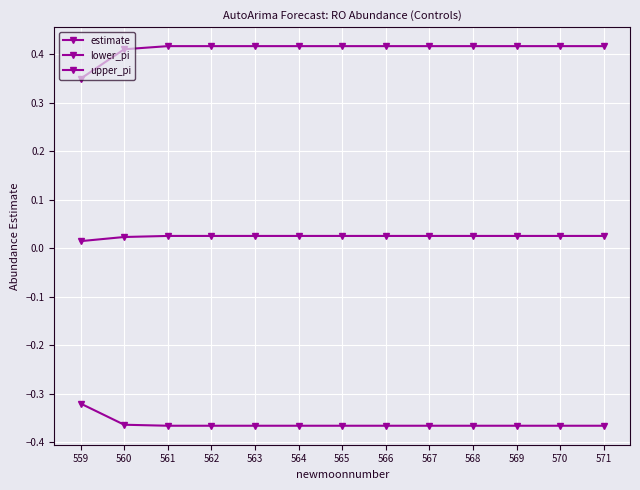

Is it true that upper_pi equals 0.6 at 559?

False